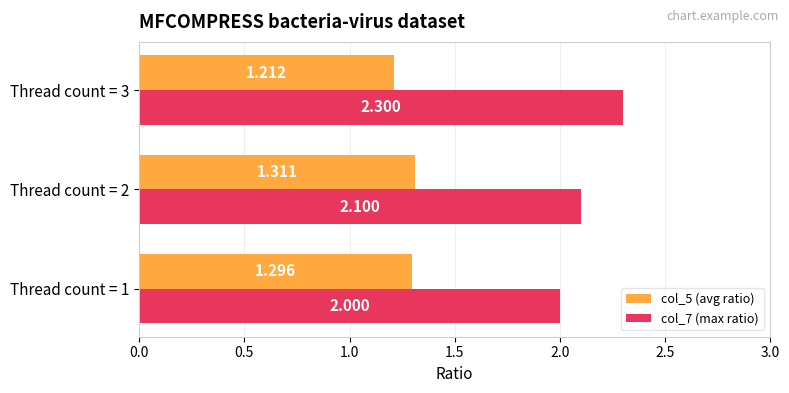

Is the value of col_5 (avg ratio) at Thread count = 3 greater than the value of col_7 (max ratio) at Thread count = 1?

No